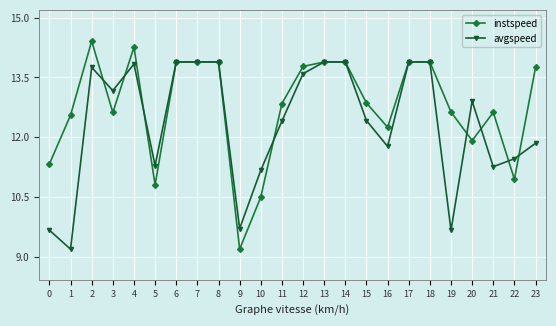

True or false: avgspeed and instspeed intersect in this chart.

True